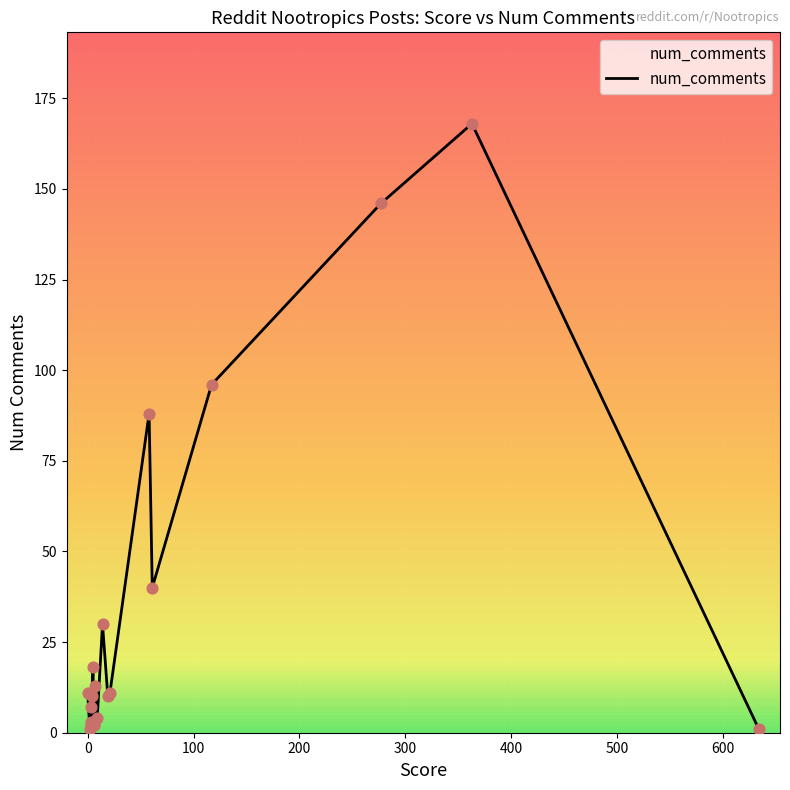

What is the ratio of the value at 200 to the value at 300?

1.5